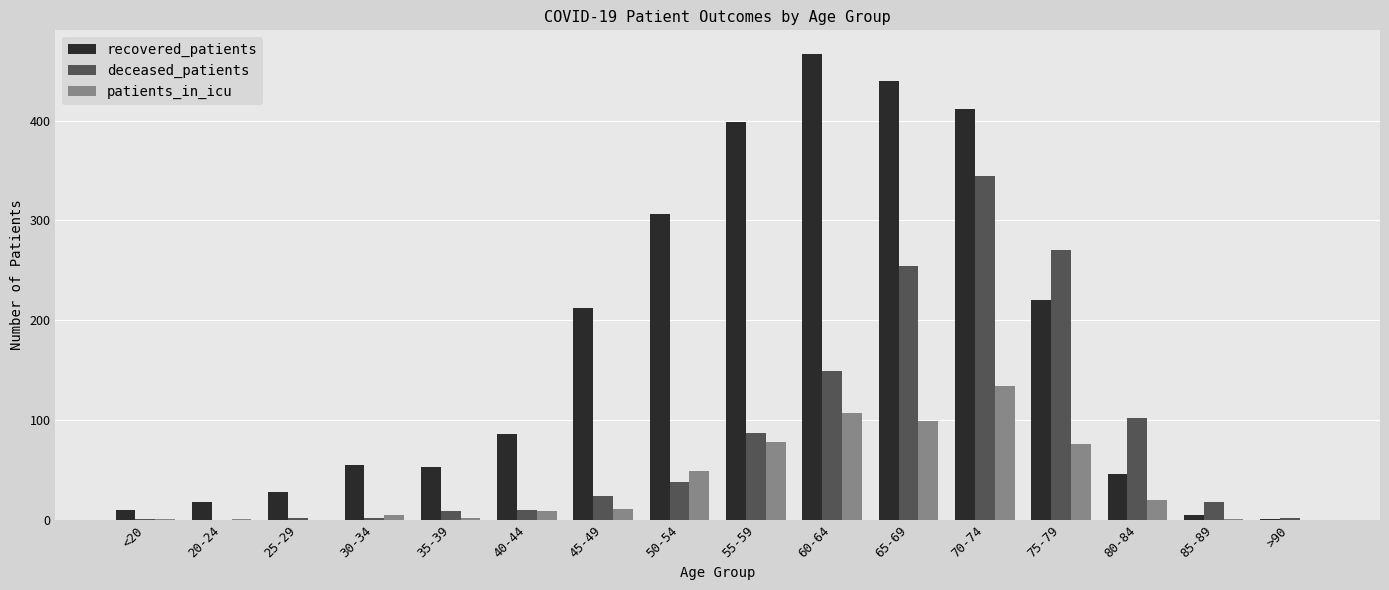

Which series has the largest total across all categories?

recovered_patients